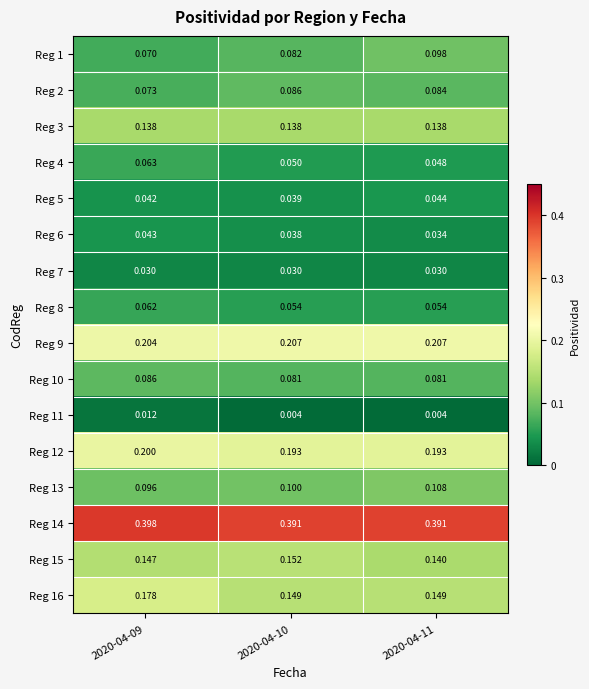

Which series has the largest total across all categories?

Reg 14